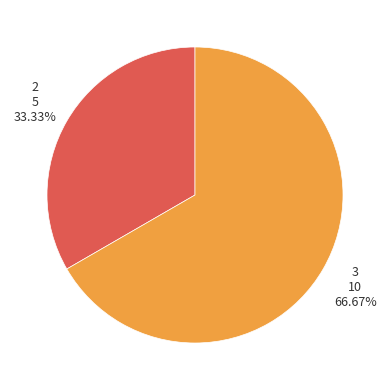

To the nearest percent, what is the average slice percentage?

50%